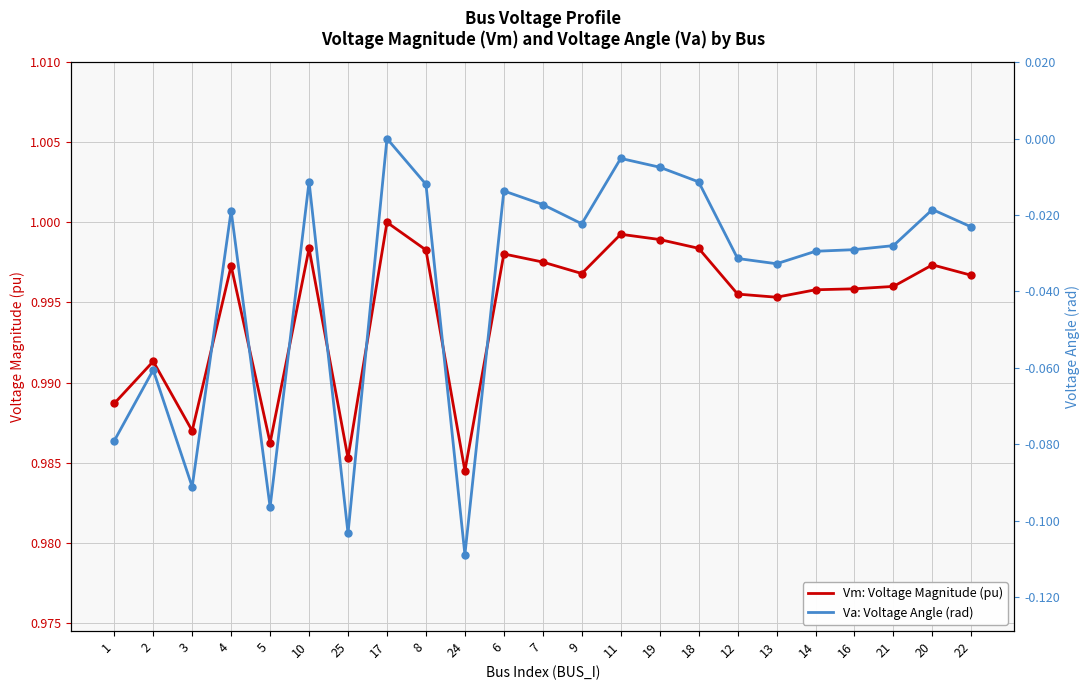

Which series has the largest Y range (max minus min)?

Va: Voltage Angle (rad)